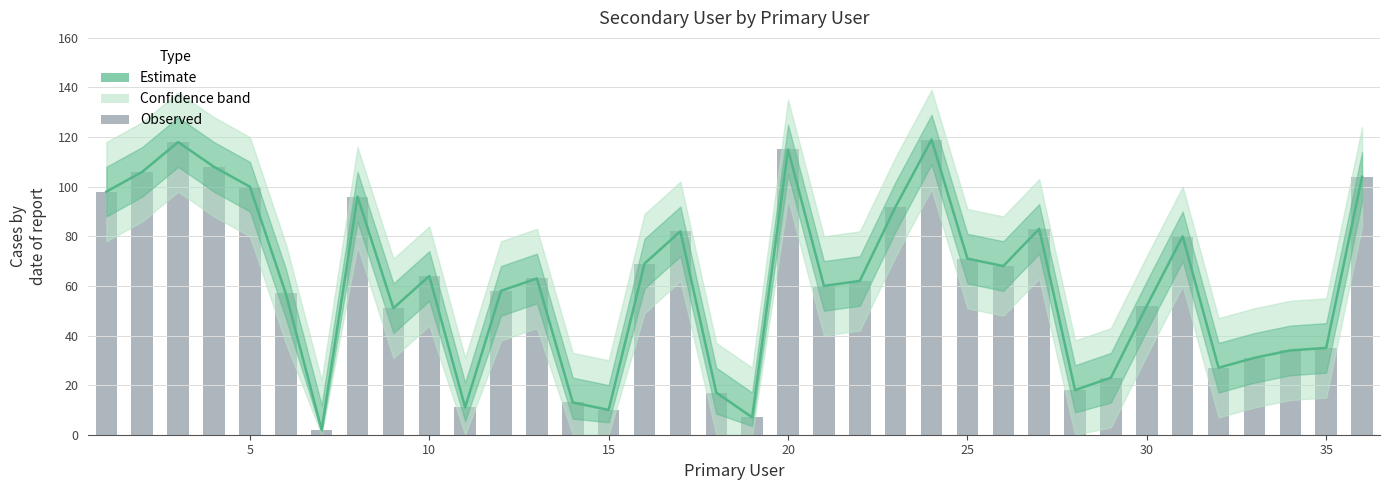

What is the difference between the second highest and second lowest values in the Observed series?

111